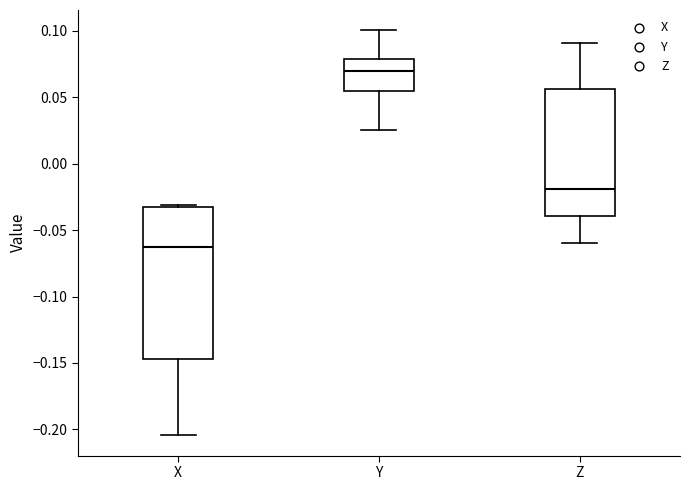

Reading left to right, transcribe this box plot: for each box, give where its median line is, the range the box spans, and where its two whiskers end, as read against the y-axis. The values are not printed on the chart, so give them approximately, as read against the axis.

X: median -0.065, box -0.145 to -0.035, whiskers -0.205 to -0.030
Y: median 0.070, box 0.055 to 0.080, whiskers 0.025 to 0.100
Z: median -0.020, box -0.040 to 0.055, whiskers -0.060 to 0.090